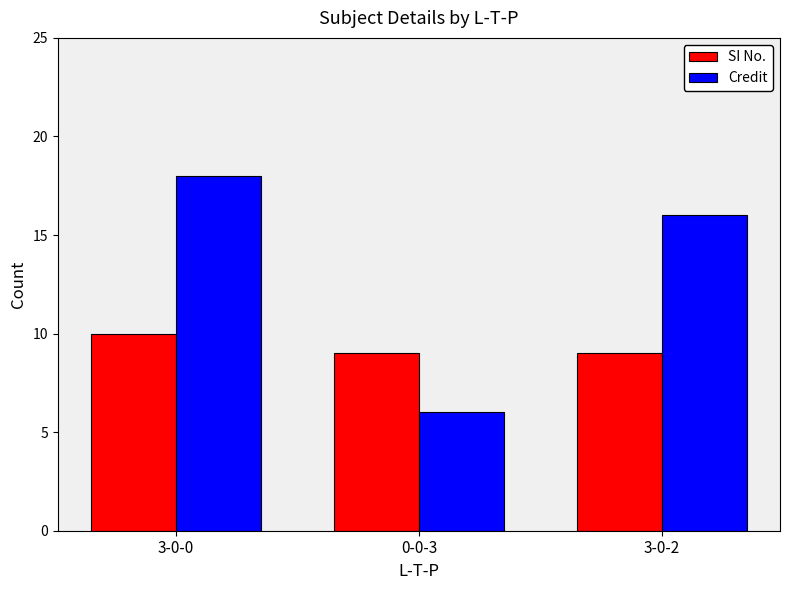

List the series in order of their overall mean, lowest first.

SI No., Credit